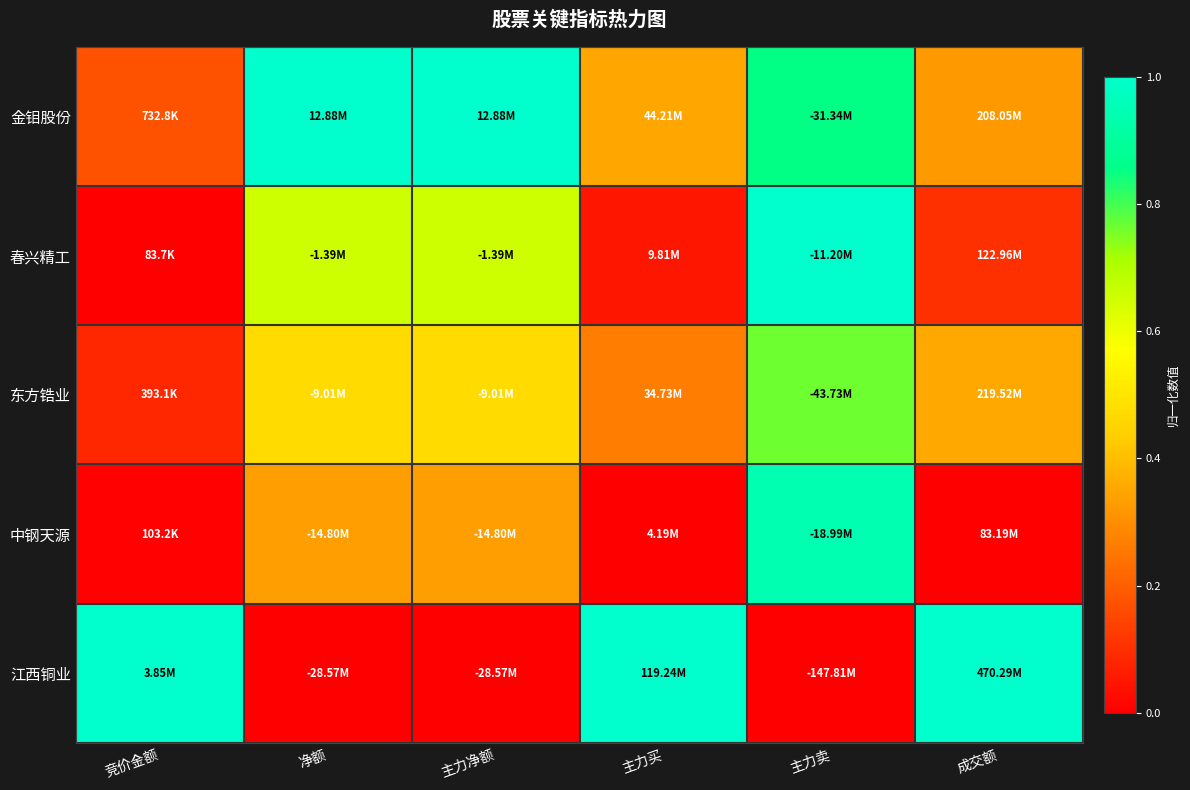

What is the difference between the highest and lowest values at 竞价金额?

1.0